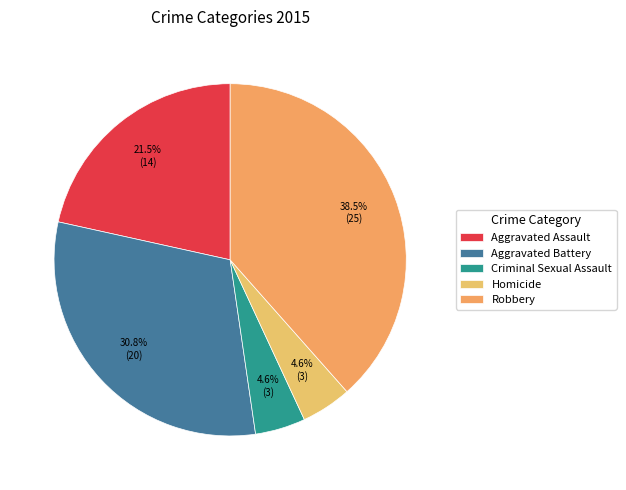

Does Robbery represent more than half of the total?

No